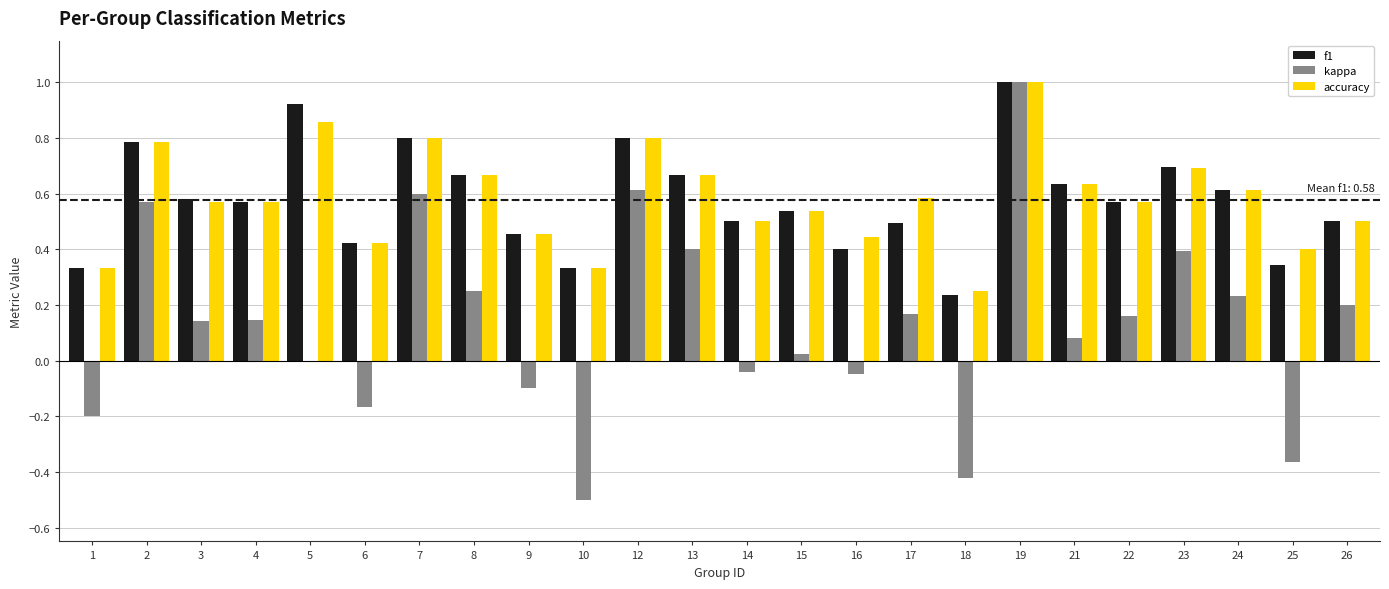

The kappa series shows -0.0 at 16. True or false?

True